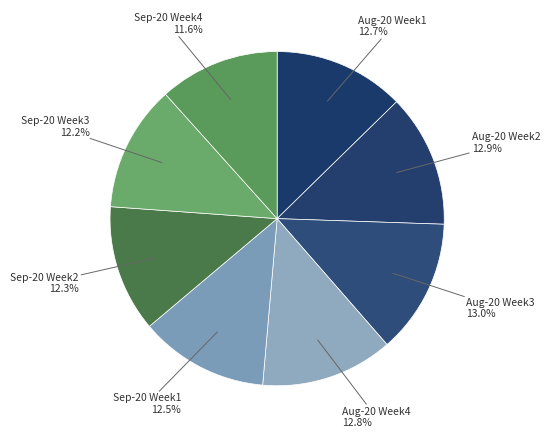

Do Sep-20 Week2 and Sep-20 Week1 together represent more than half of the pie?

No